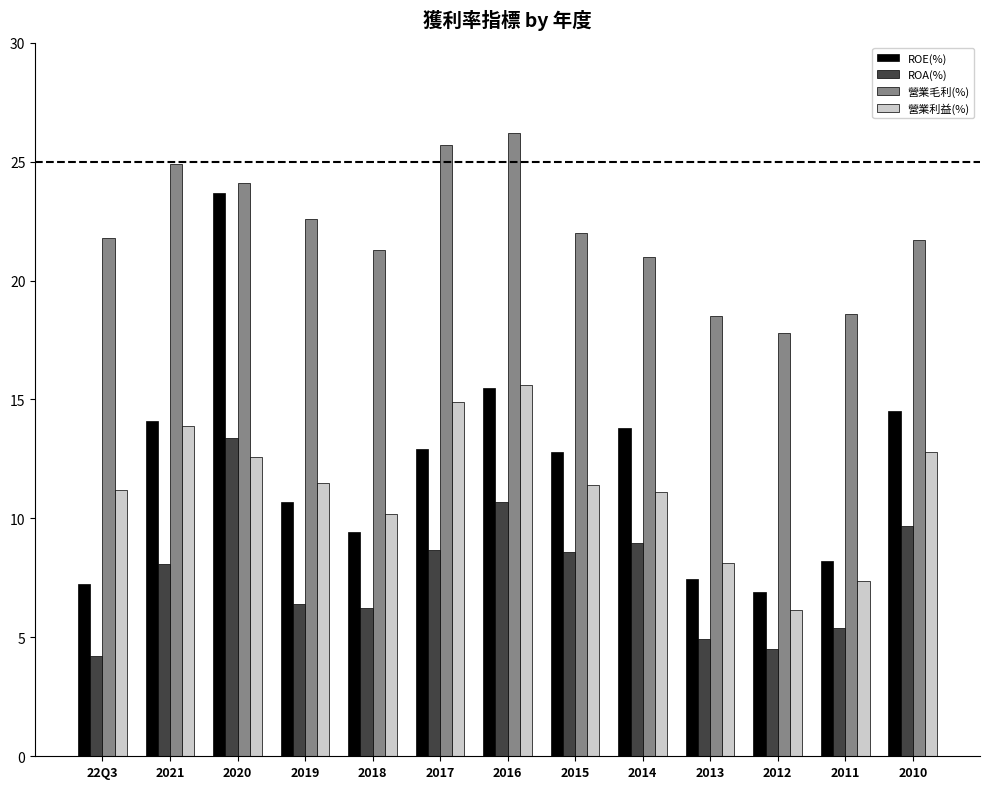

How many bars are there in each group?

4